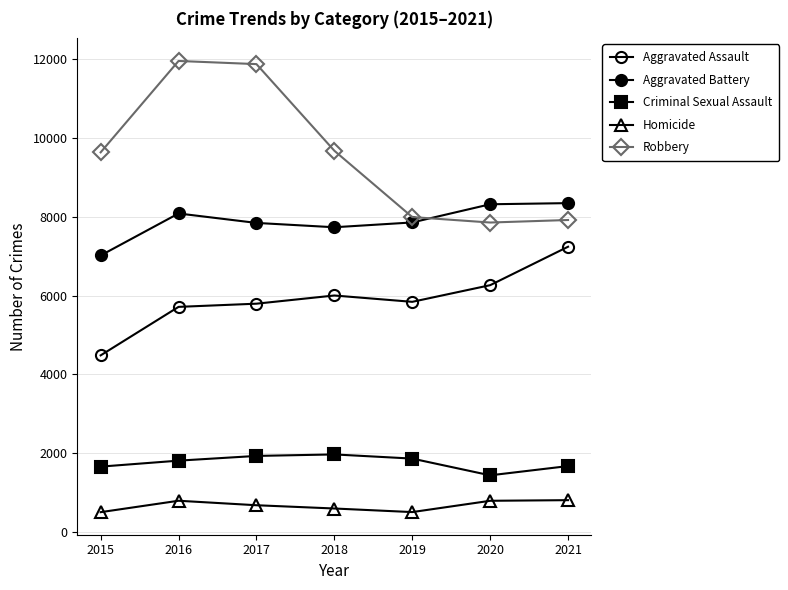

At which category does Criminal Sexual Assault reach its first local peak?

2018